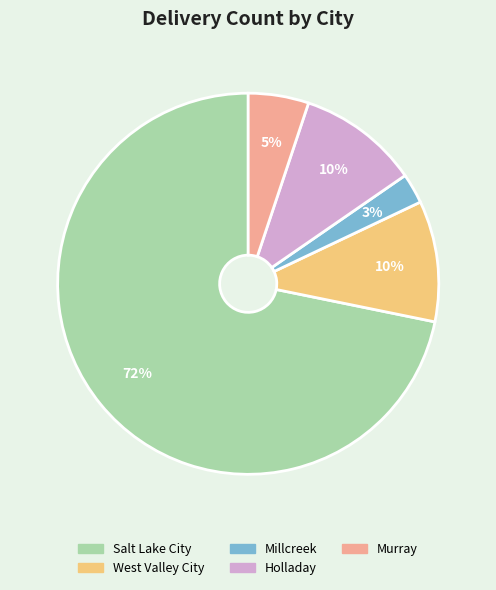

What is the smallest slice in the pie chart?

Millcreek